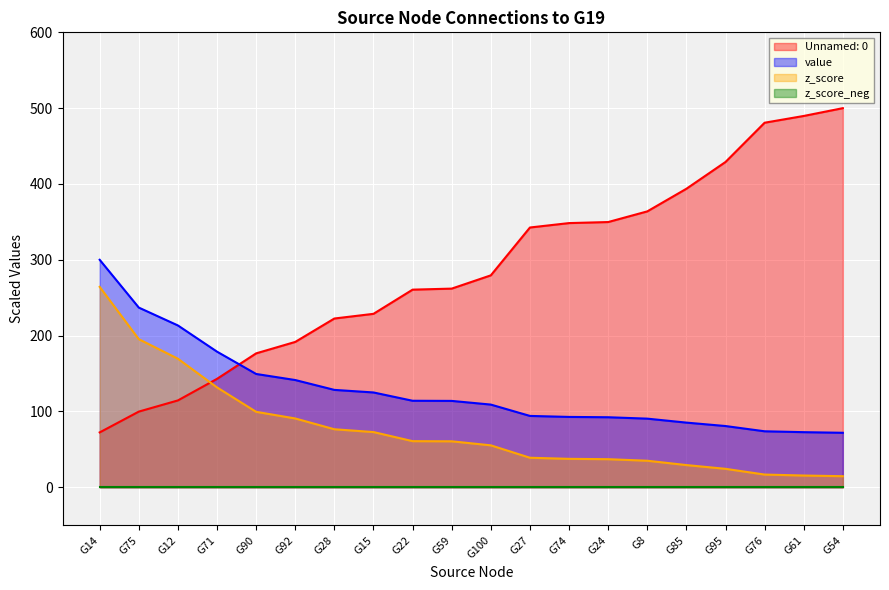

What is the greatest value displayed?

500.0